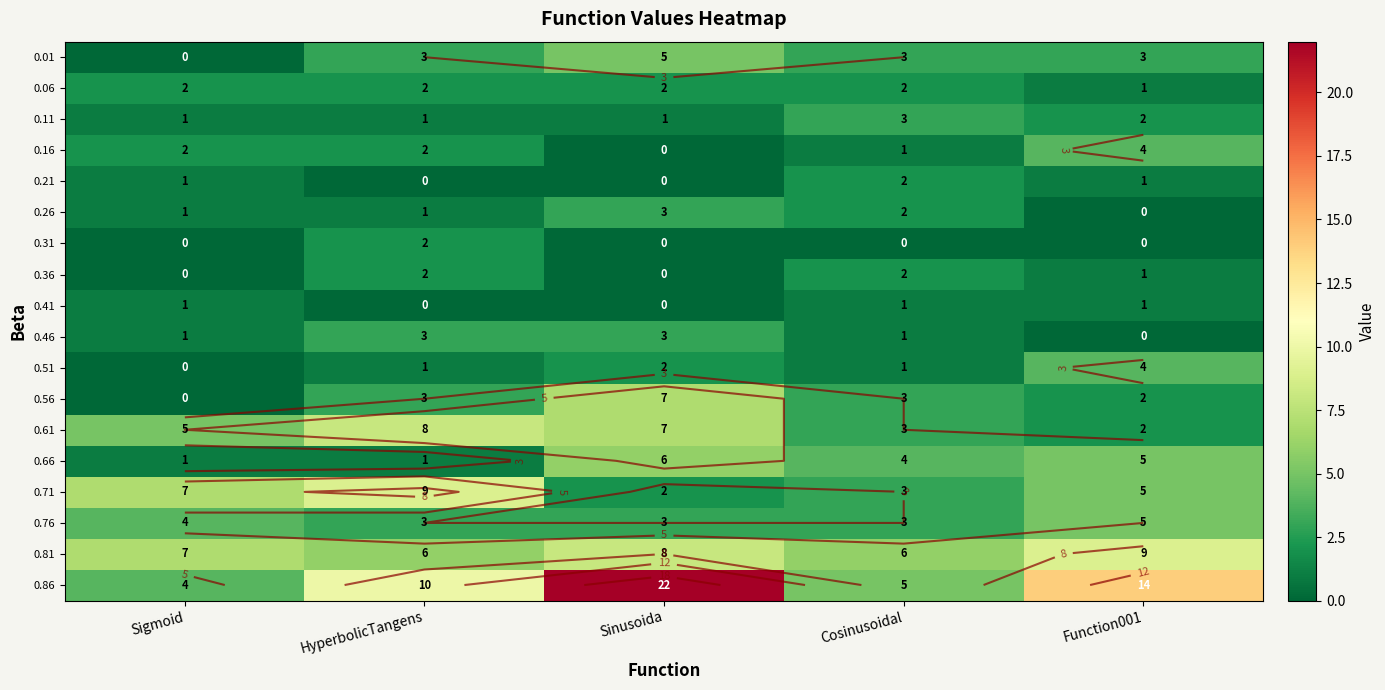

Is it true that 0.71 equals 1 at Sinusoida?

False